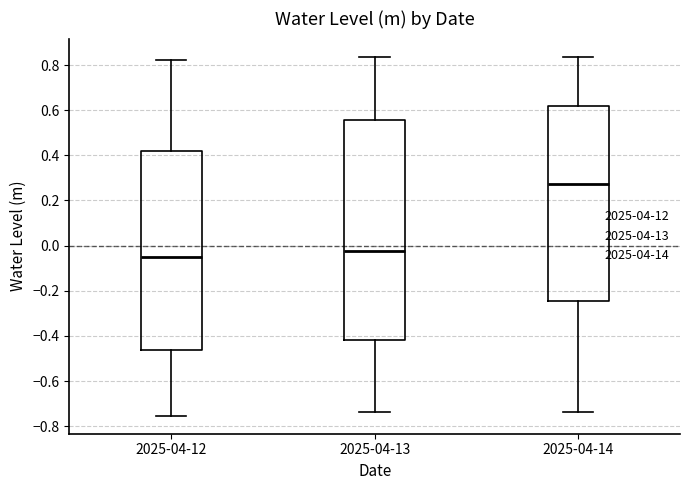

Reading left to right, transcribe this box plot: for each box, give where its median line is, the range the box spans, and where its two whiskers end, as read against the y-axis. The values are not printed on the chart, so give them approximately, as read against the axis.

2025-04-12: median -0.04, box -0.46 to 0.42, whiskers -0.76 to 0.82
2025-04-13: median -0.02, box -0.42 to 0.56, whiskers -0.74 to 0.84
2025-04-14: median 0.28, box -0.24 to 0.62, whiskers -0.74 to 0.84